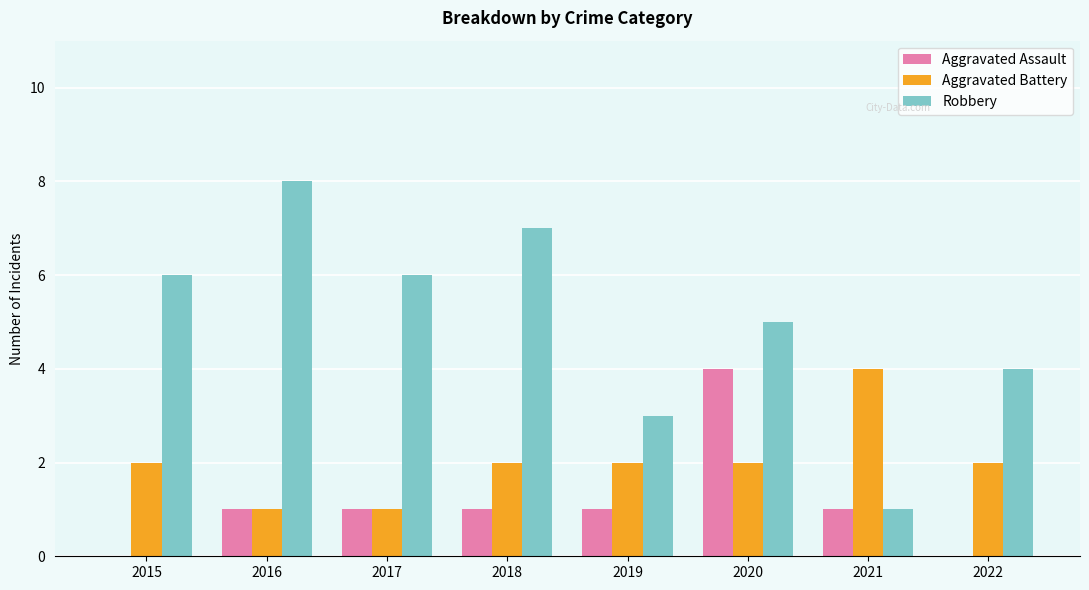

Reading left to right, transcribe all the data shown in this chart.

Aggravated Assault: 0	1	1	1	1	4	1	0
Aggravated Battery: 2	1	1	2	2	2	4	2
Robbery: 6	8	6	7	3	5	1	4